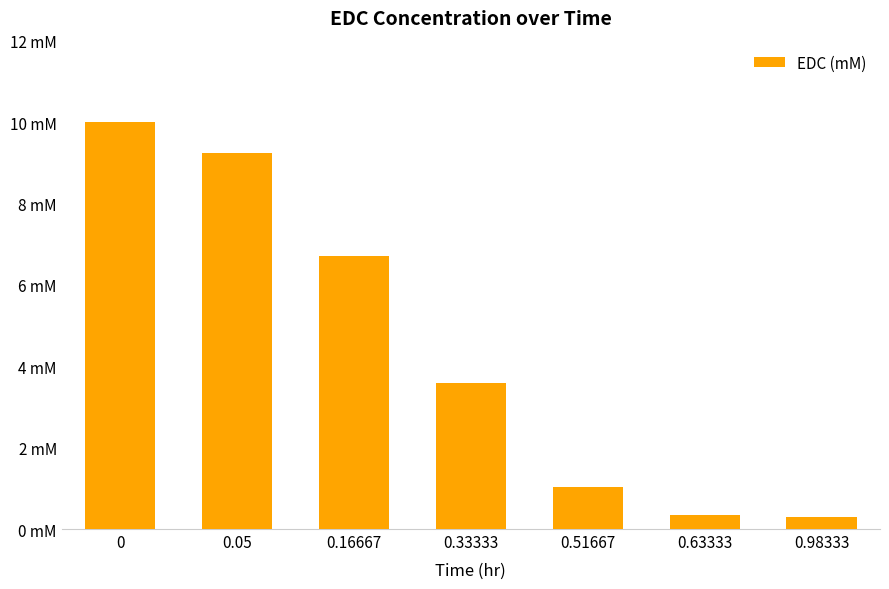

Does the chart contain any negative values?

No